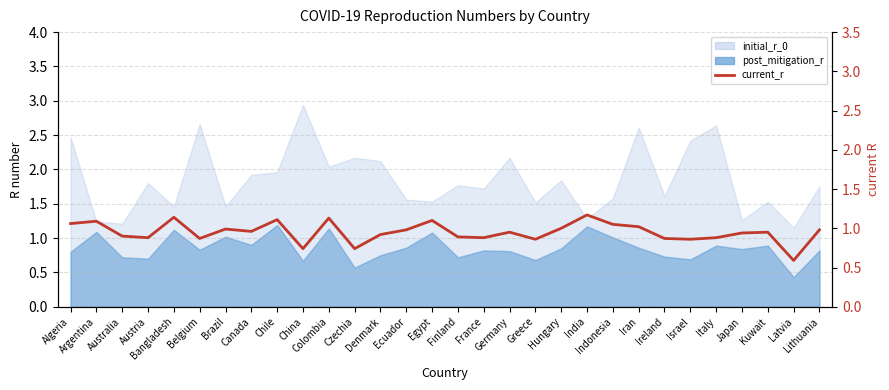

What is the label of the 29th point from the right?

Argentina